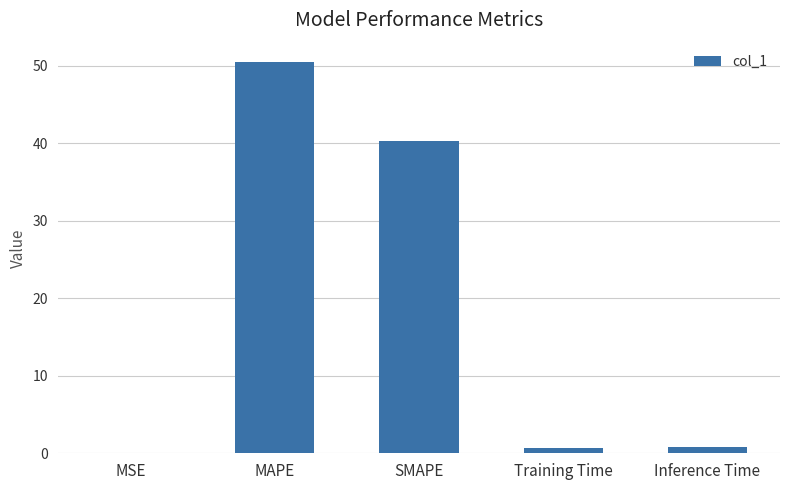

What is the maximum value shown in the chart?

50.5